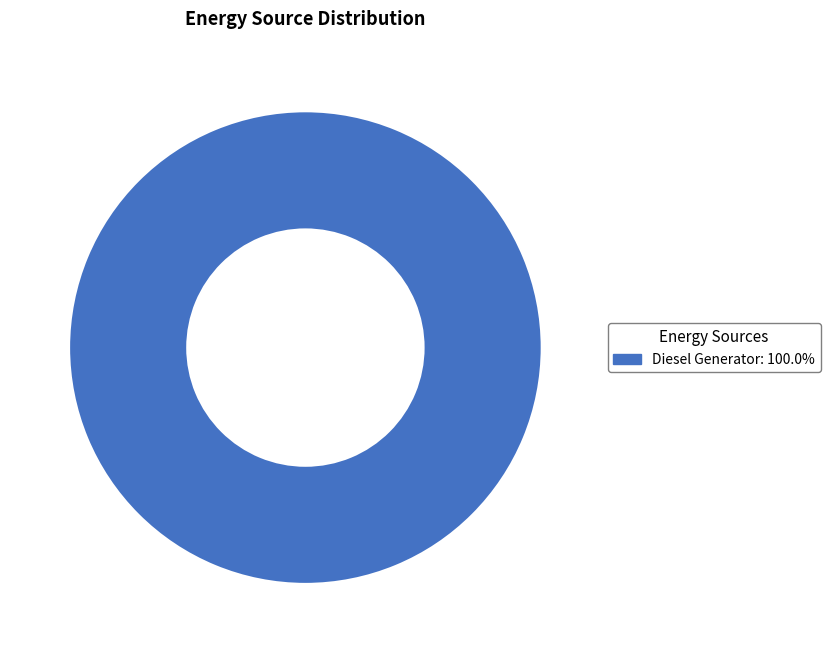

Count the number of slices in the pie.

1